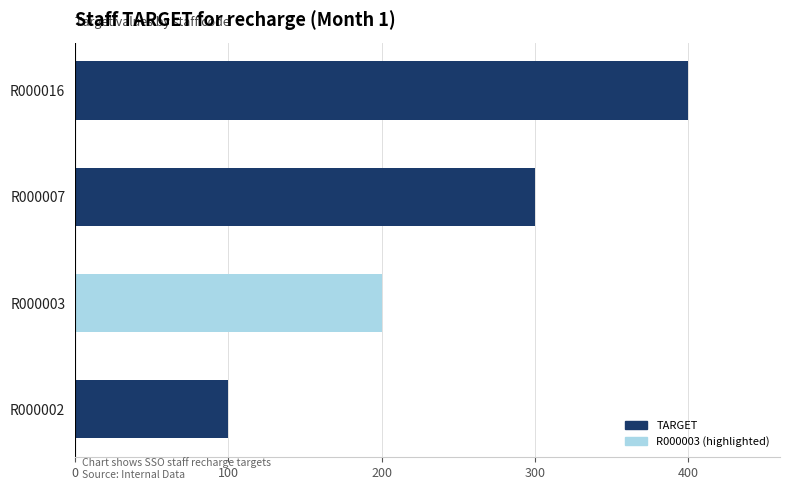

Reading top to bottom, list all the values displayed in this chart.

400	300	200	100